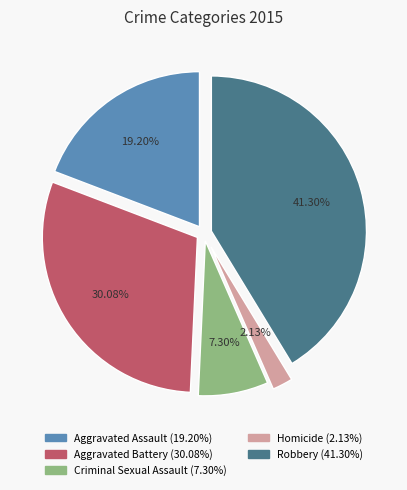

Which slice is the smallest?

Homicide